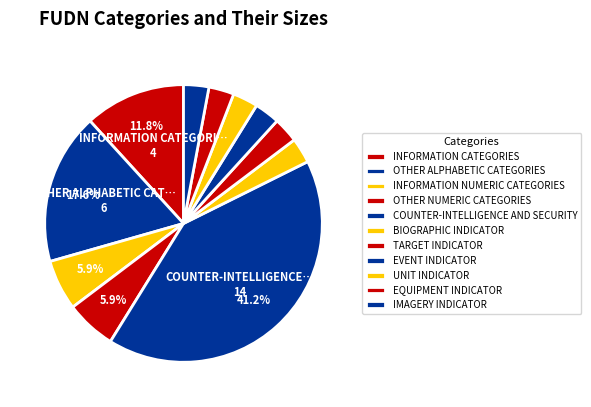

Does OTHER NUMERIC CATEGORIES account for over 50% of the chart?

No